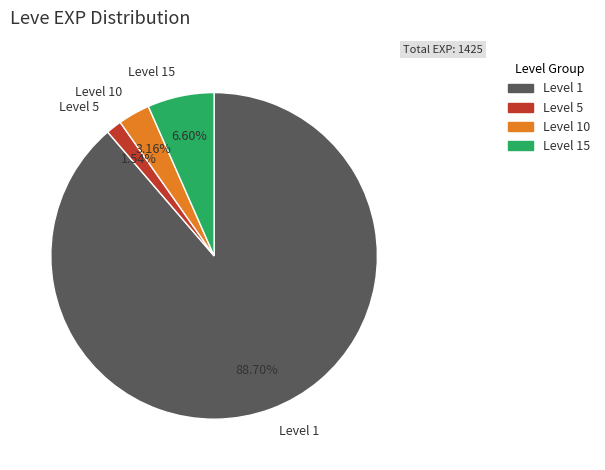

Is there any slice that represents more than half of the pie?

Yes